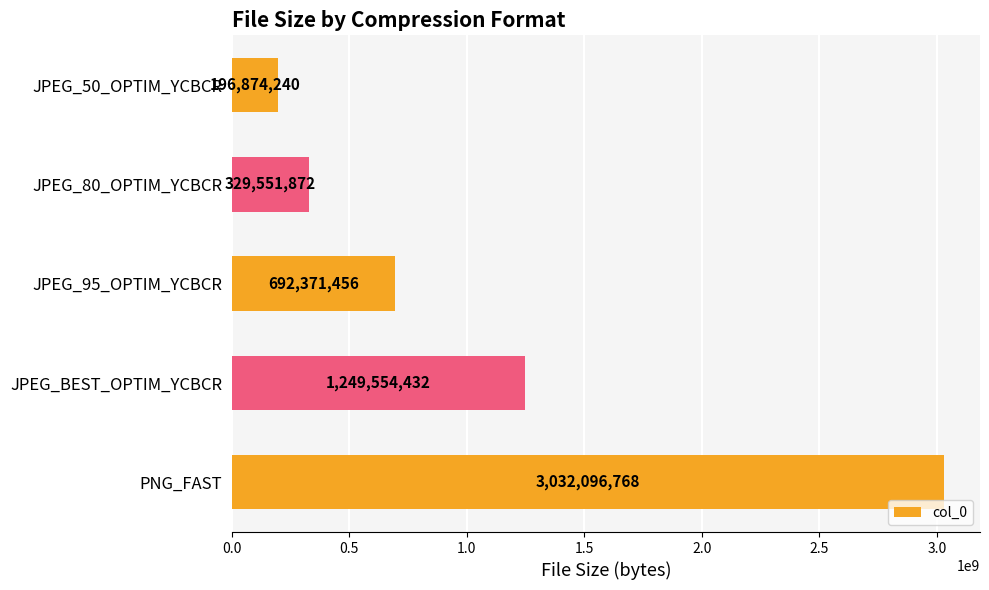

What is the change in value from JPEG_50_OPTIM_YCBCR to JPEG_BEST_OPTIM_YCBCR?

+1052680192